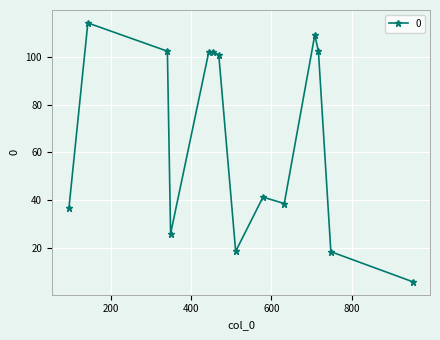

True or false: there are more than 0 points higher than both neighbors.

True